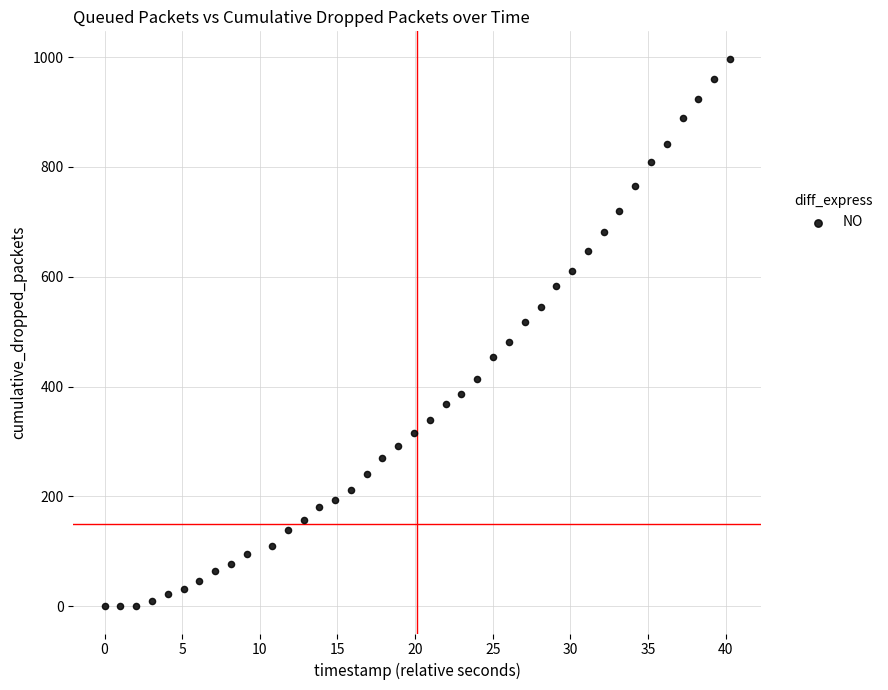

What is the range of Y values (max minus min)?

997